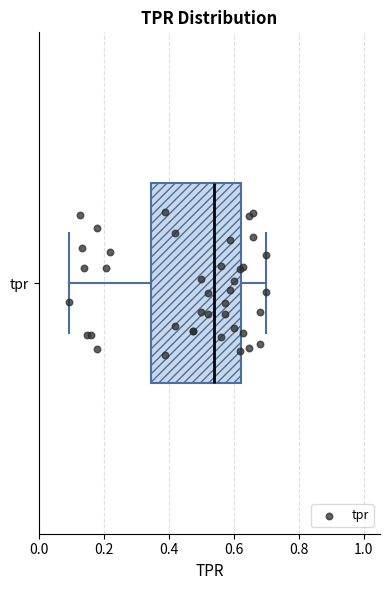

Transcribe this box plot: give where the median line is, the range the box spans, and where the two whiskers end, as read against the x-axis. The values are not printed on the chart, so give them approximately, as read against the axis.

median 0.54, box 0.34 to 0.62, whiskers 0.10 to 0.70